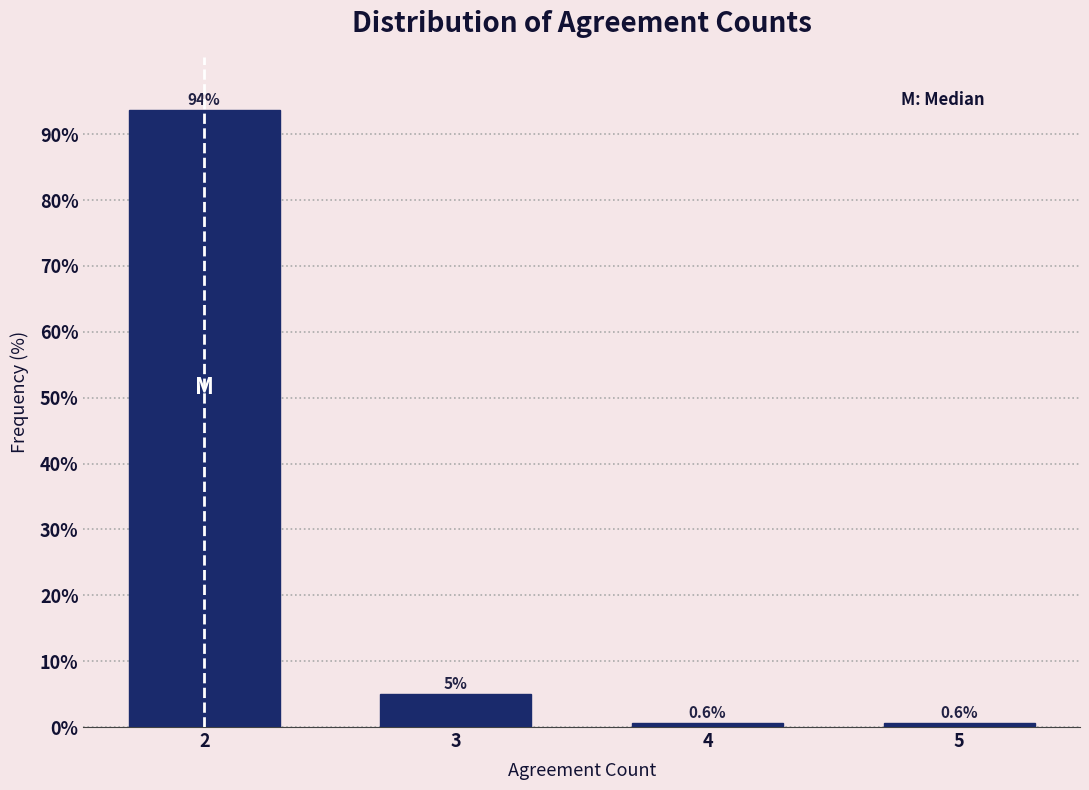

Reading right to left, transcribe all the data shown in this chart.

5=0.6	4=0.6	3=5.0	2=93.7